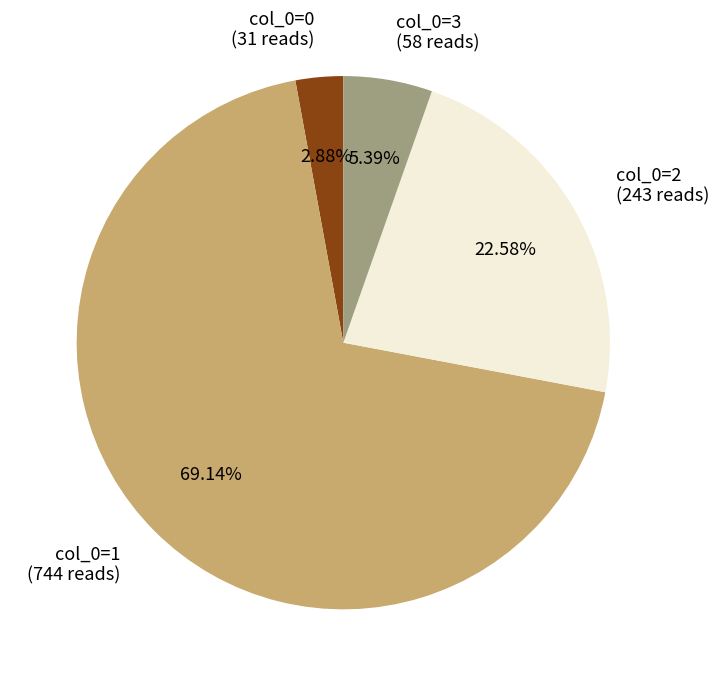

Is there any slice that represents more than half of the pie?

Yes